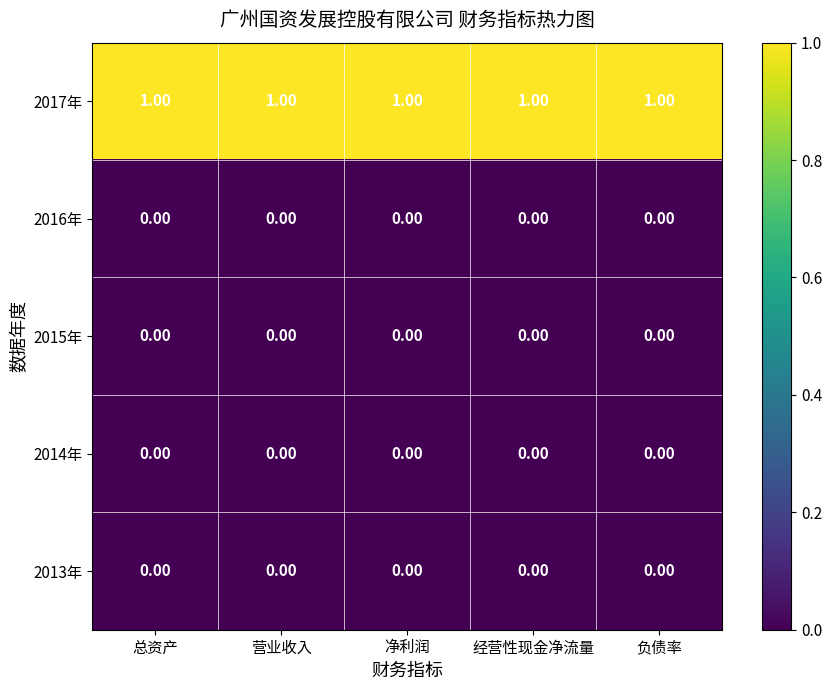

At how many categories does at least one series exceed 0?

5